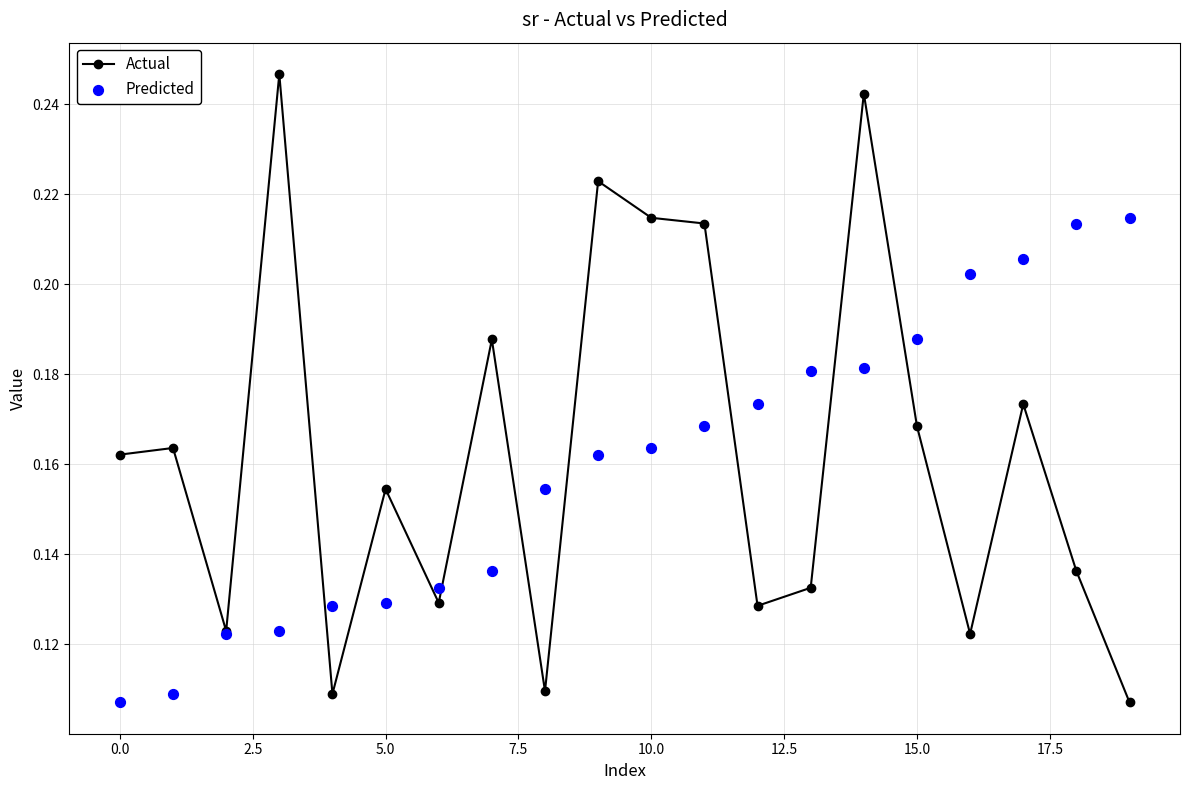

What is the total value across all series at 13?

0.3